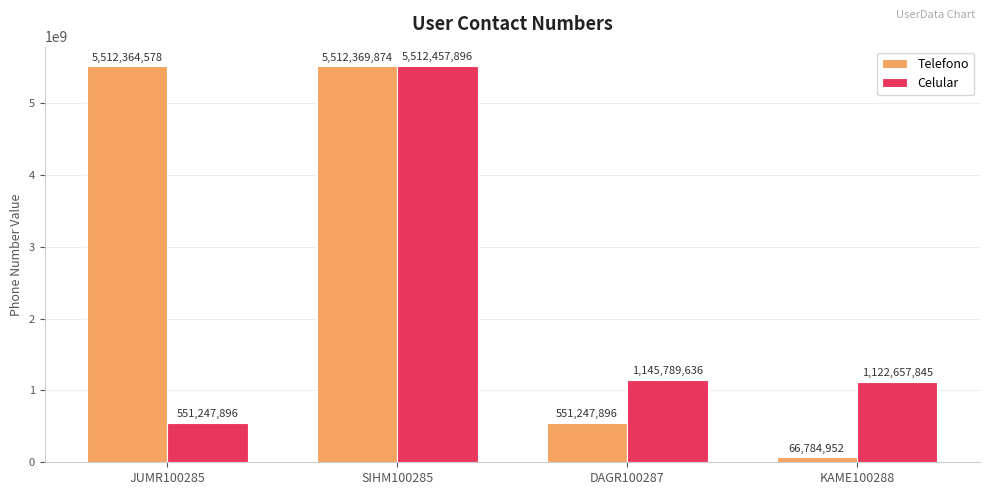

List the labels in order of Telefono value, smallest first.

KAME100288, DAGR100287, JUMR100285, SIHM100285